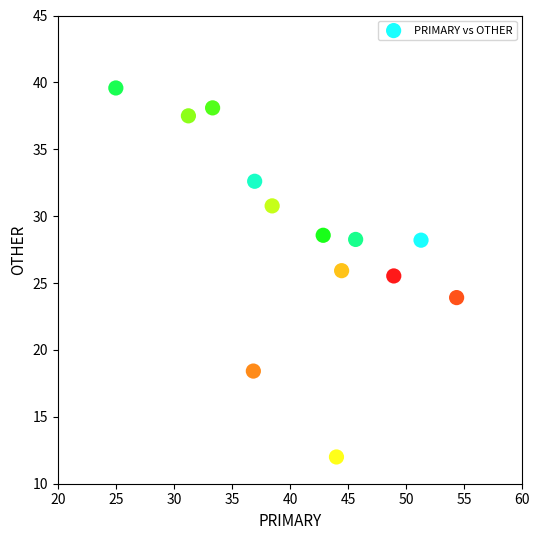

What Y value in the scatter plot is closest to 25?

25.5